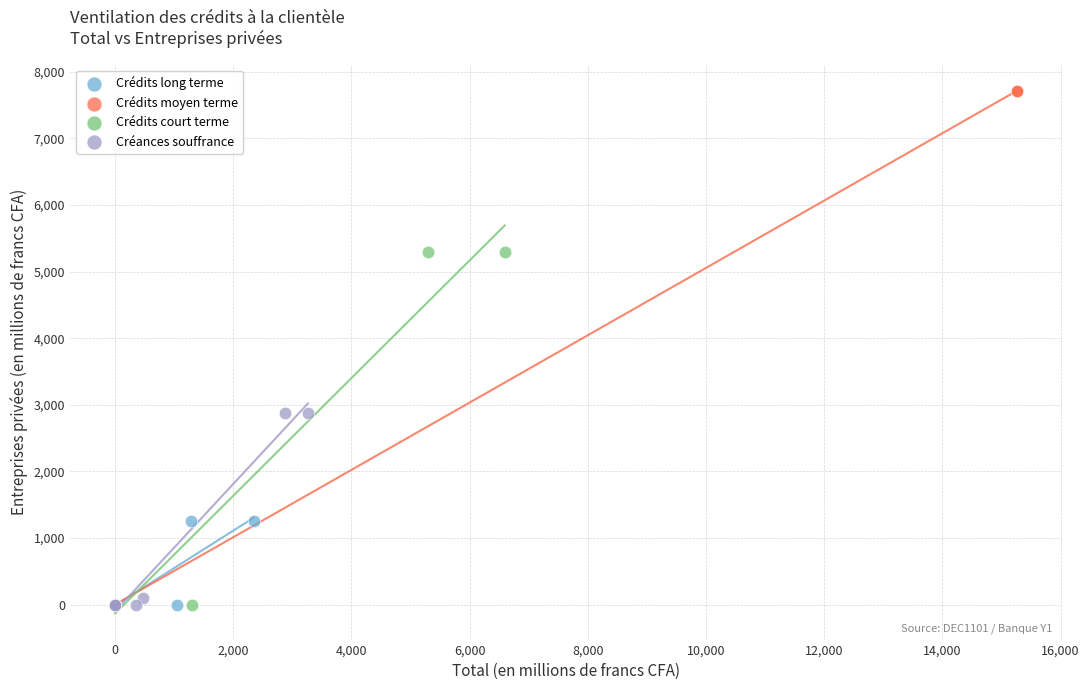

Which series reaches the maximum Y coordinate?

Crédits moyen terme